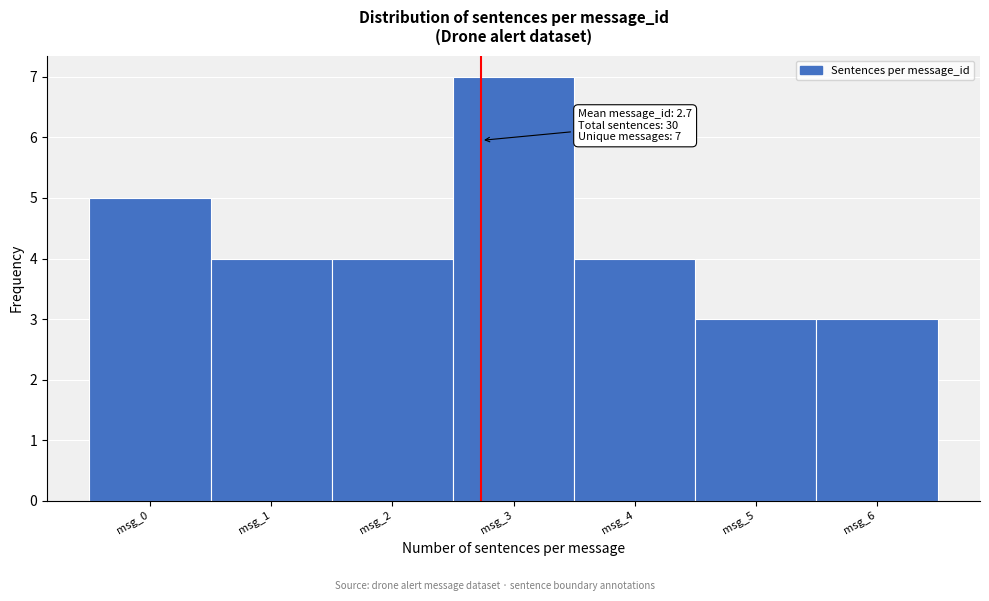

Which range on the x-axis has the tallest bar?

2.5 to 3.5